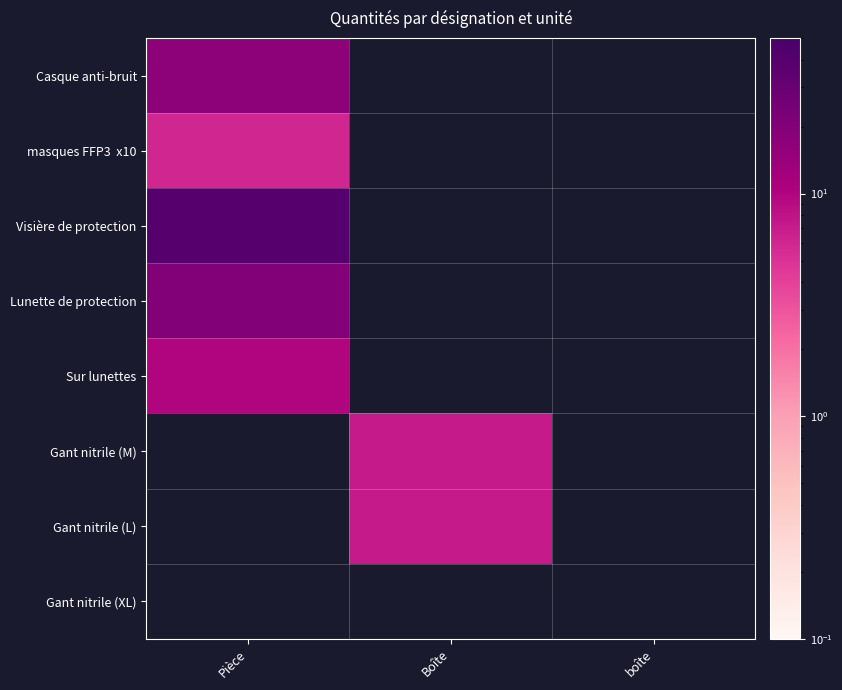

At which label is Lunette de protection closest to 20?

Pièce